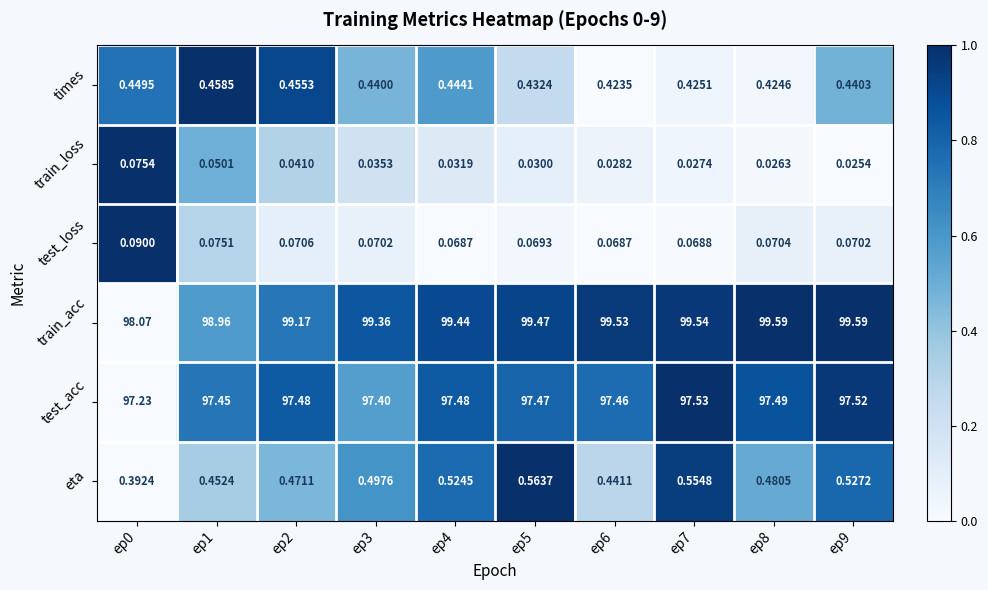

Is the value of test_loss at ep3 greater than the value of train_acc at ep3?

No